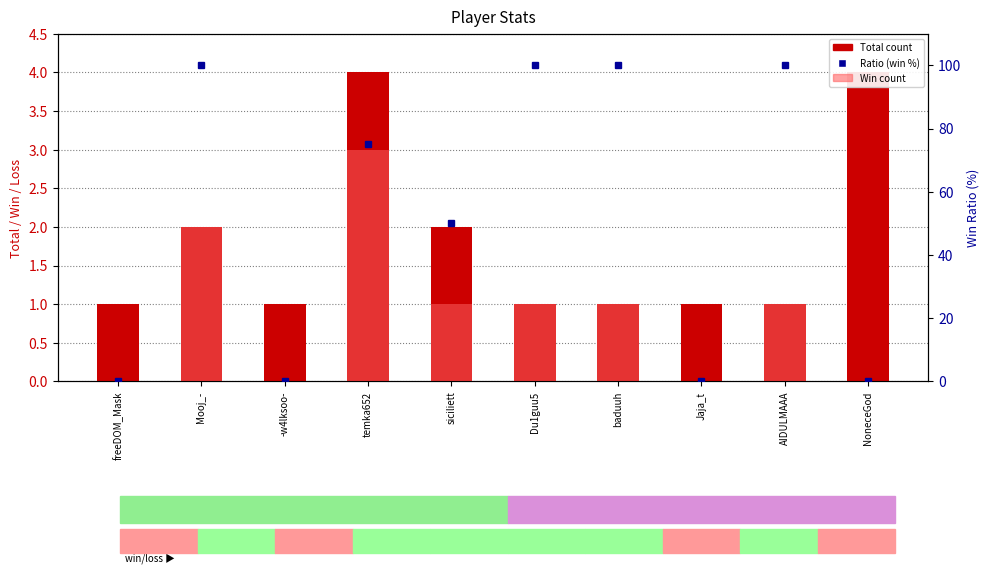

What is the difference between the highest and lowest values at siciliett?

49